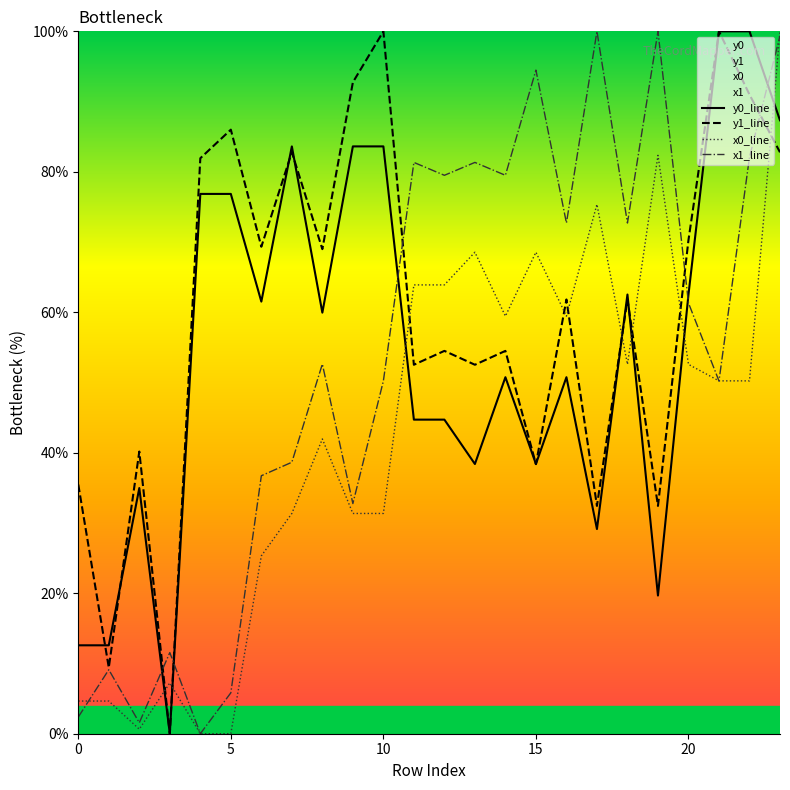

Rank the series by their maximum value, from highest to lowest.

y0_line, y1_line, x0_line, x1_line